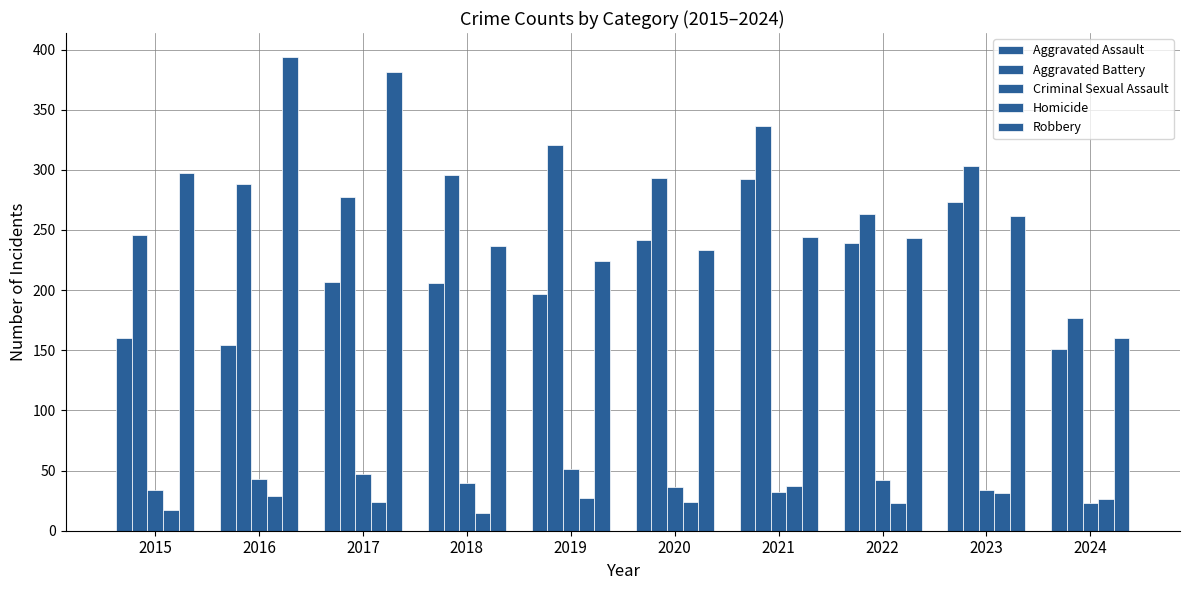

At which category is the sum across all series the highest?

2021